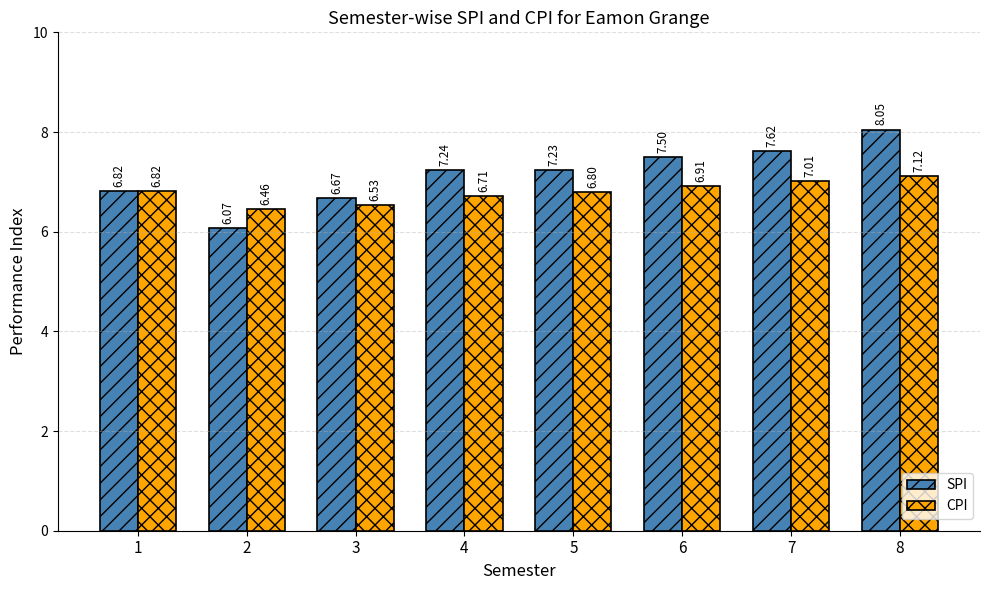

What is the value of the CPI bar at the 4th from the left?

6.7